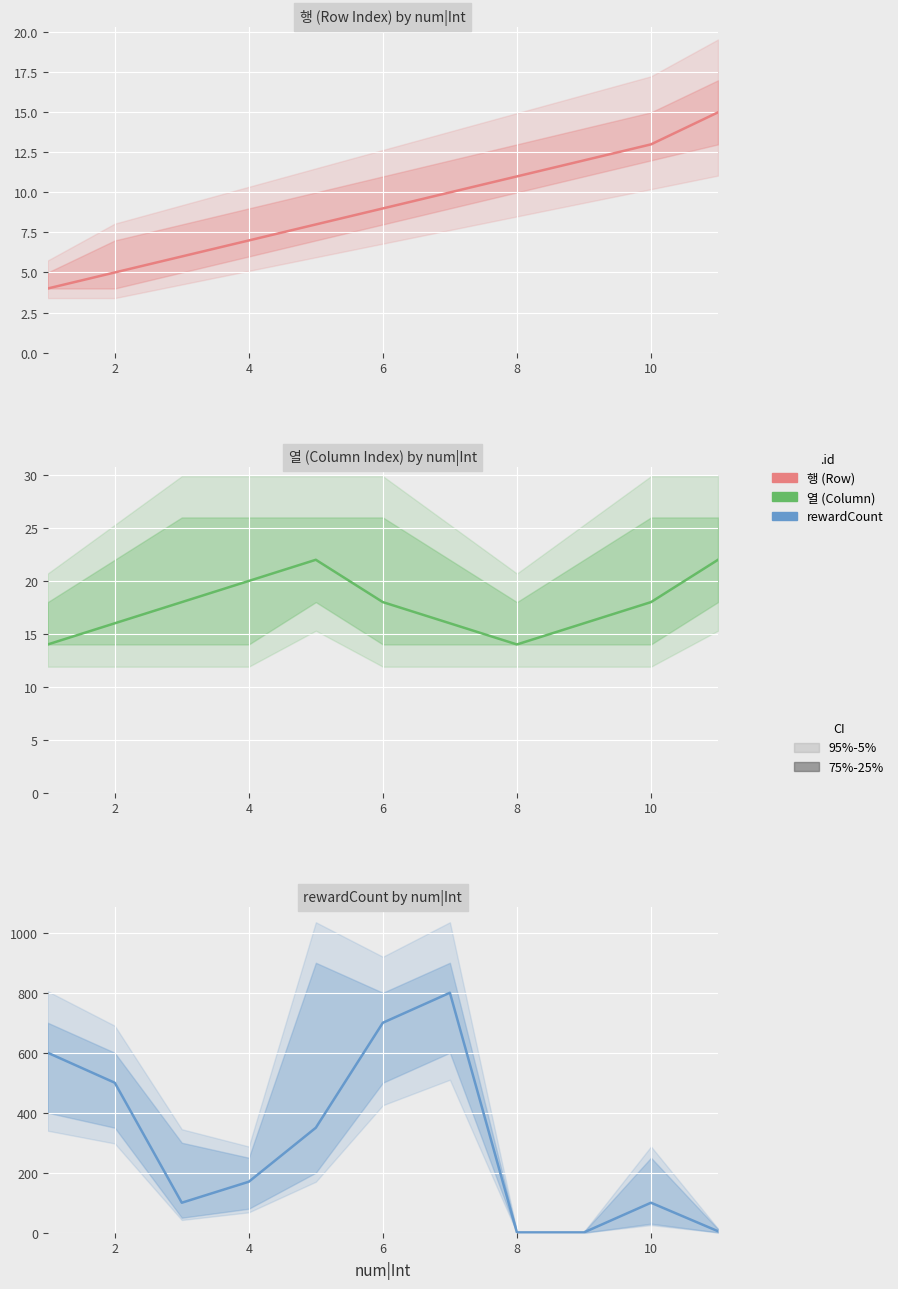

True or false: 열 (Column) and 행 (Row) intersect in this chart.

False